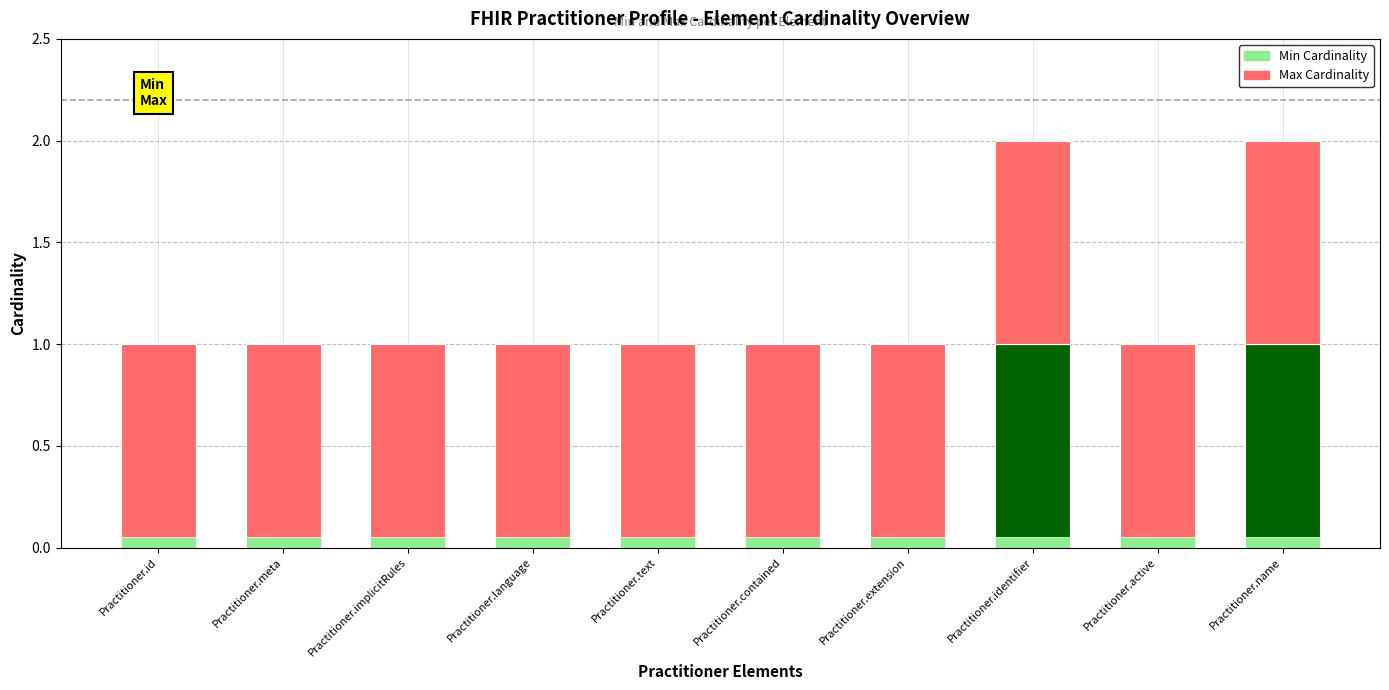

At how many categories does at least one series exceed 0?

10